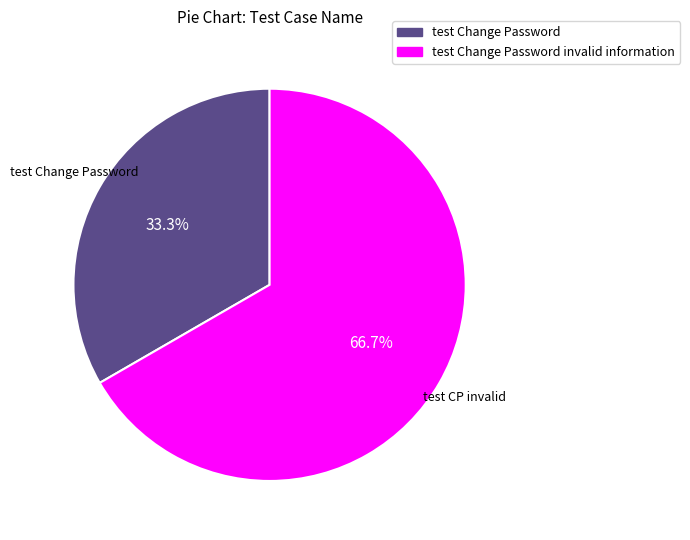

How many segments does this pie chart have?

2